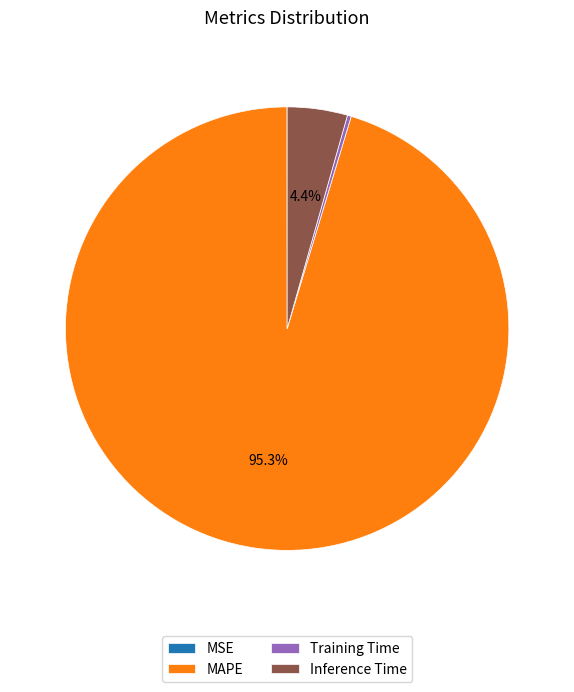

Is there a majority slice in this chart?

Yes